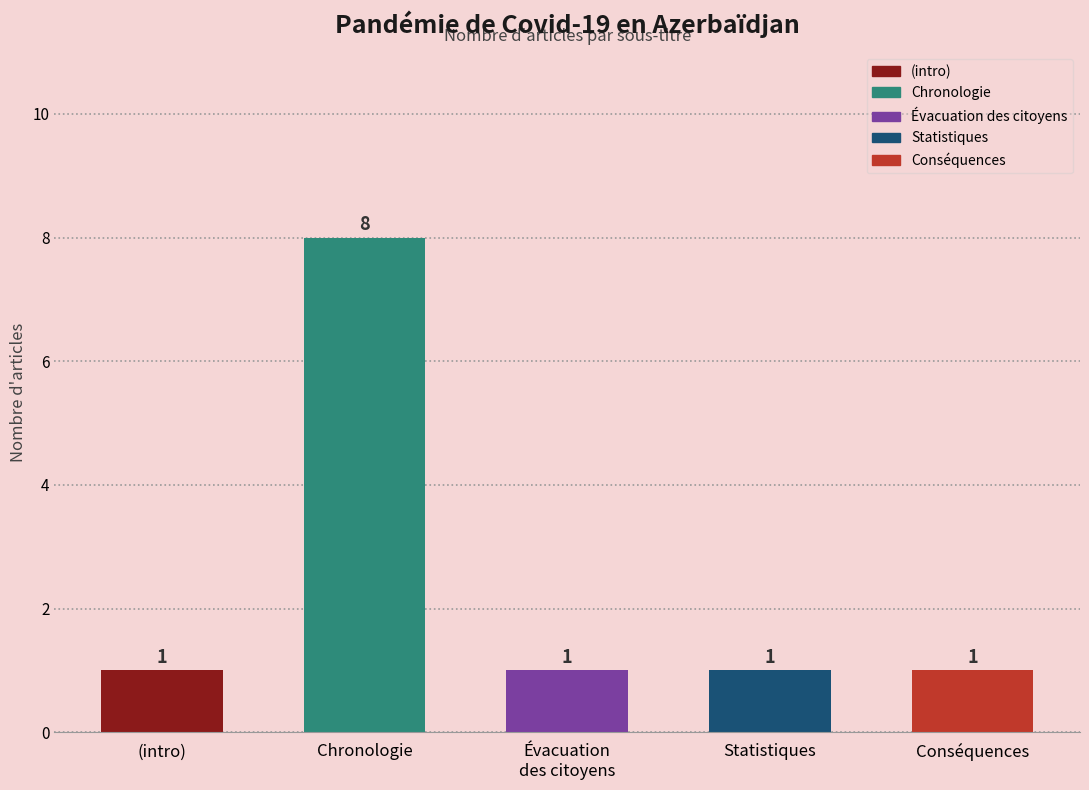

The value at Conséquences is 2. True or false?

False